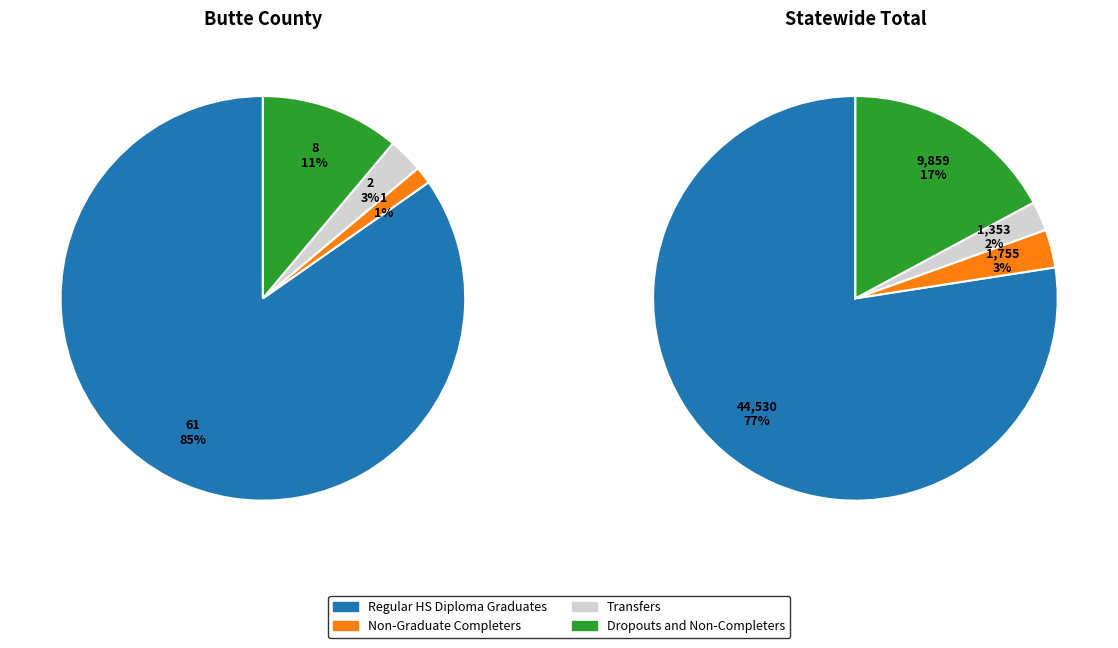

The Dropouts and Non-Completers slice represents 11% of the pie. True or false?

True